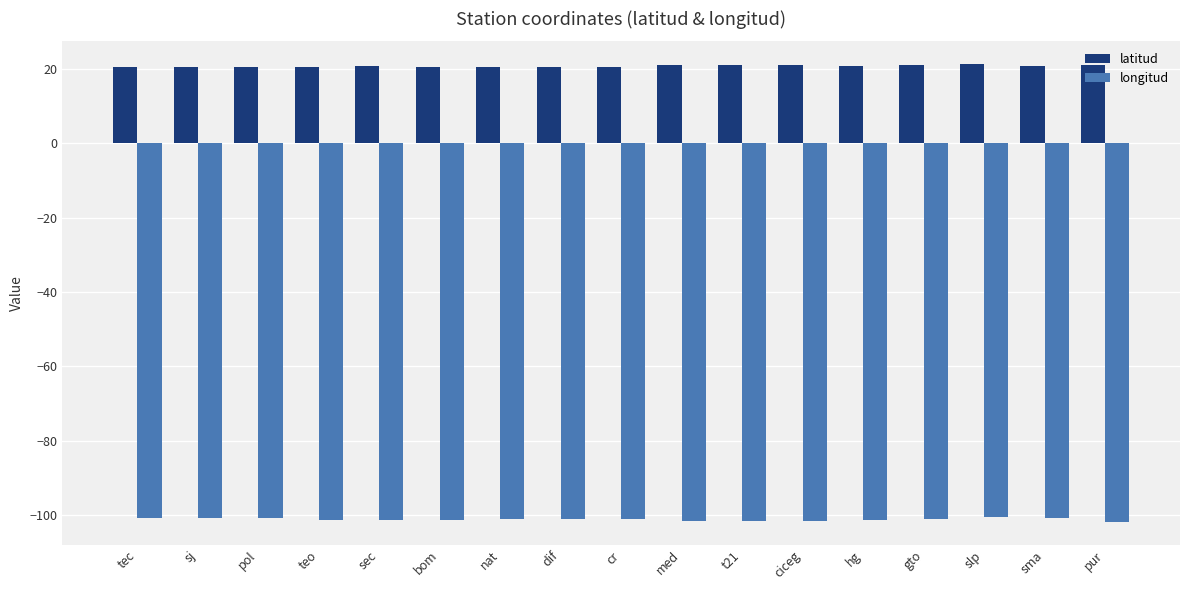

The value of longitud at ciceg is -145.6. True or false?

False